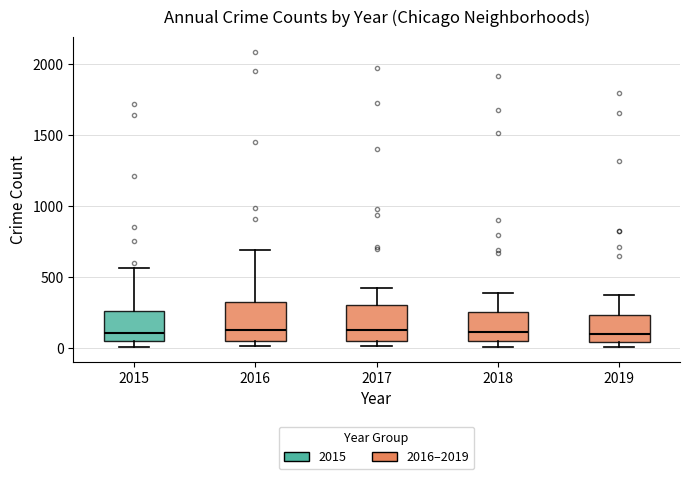

Reading left to right, transcribe this box plot: for each box, give where its median line is, the range the box spans, and where its two whiskers end, as read against the y-axis. The values are not printed on the chart, so give them approximately, as read against the axis.

2015: median 100, box 50 to 250, whiskers 0 to 550
2016: median 150, box 50 to 300, whiskers 0 to 700
2017: median 100, box 50 to 300, whiskers 0 to 400
2018: median 100, box 50 to 250, whiskers 0 to 400
2019: median 100, box 50 to 250, whiskers 0 to 400